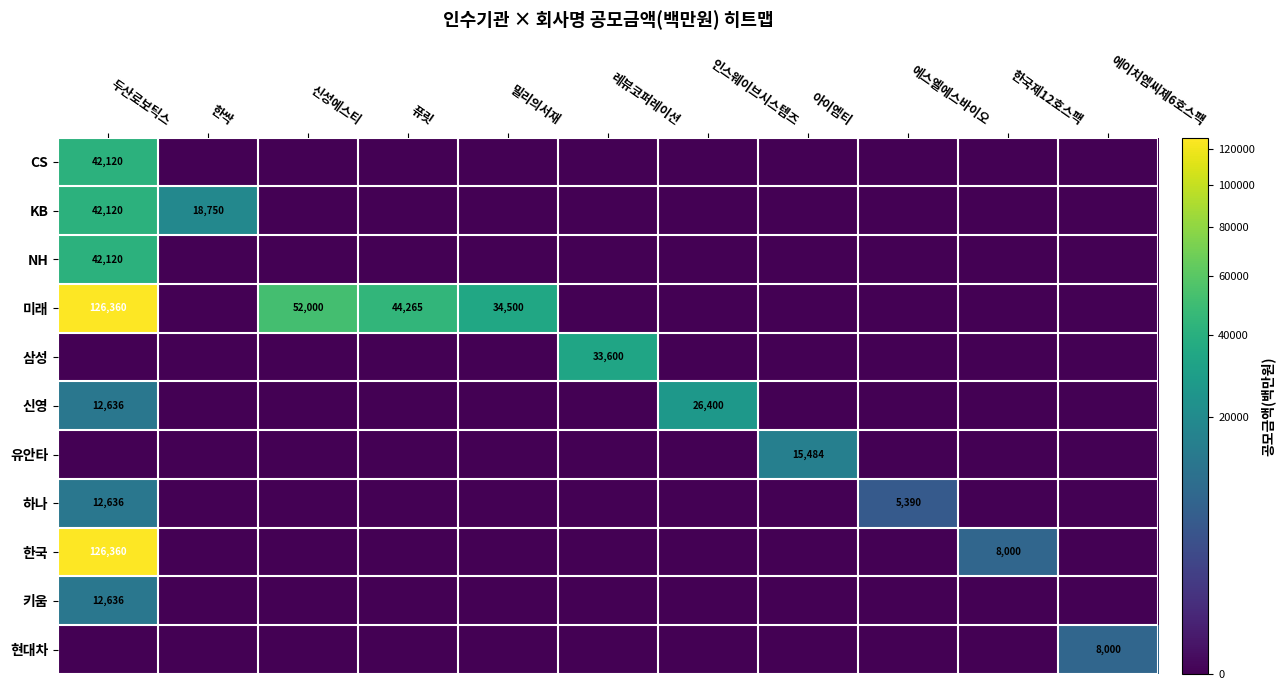

At which category is the sum across all series the highest?

두산로보틱스